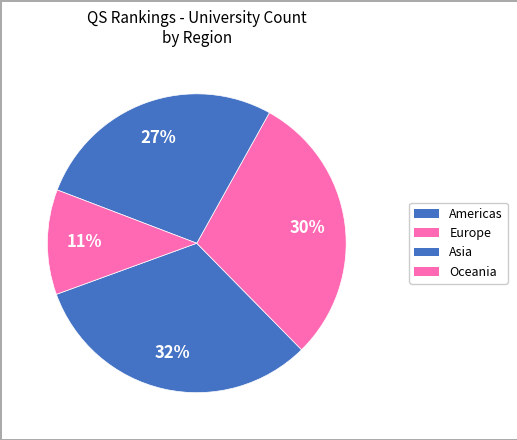

Combined, do Americas and Asia account for over 50%?

Yes